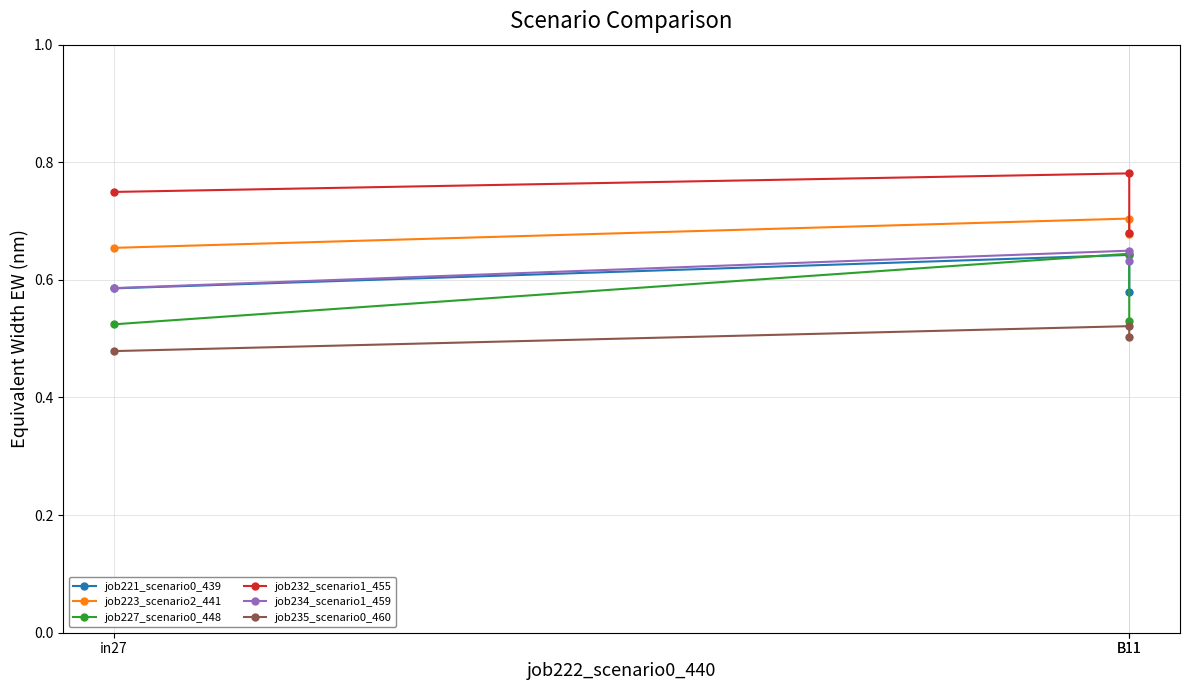

How many categories are shown in the chart?

3